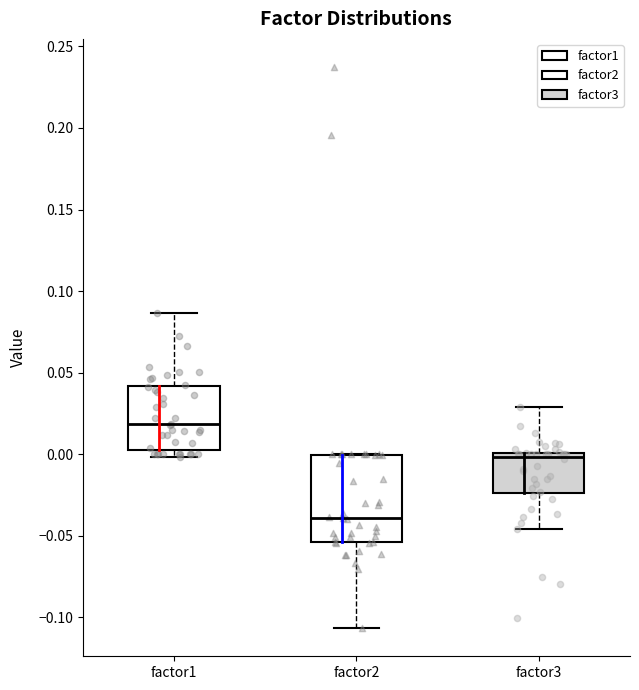

Which box's median line is the highest?

factor1